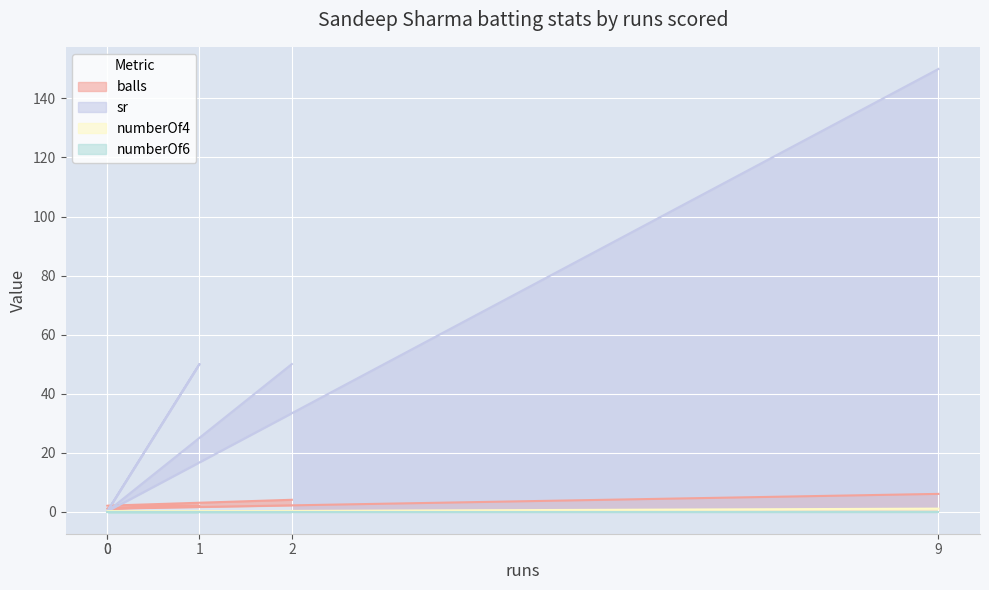

Where does the balls series first go above 2?

2